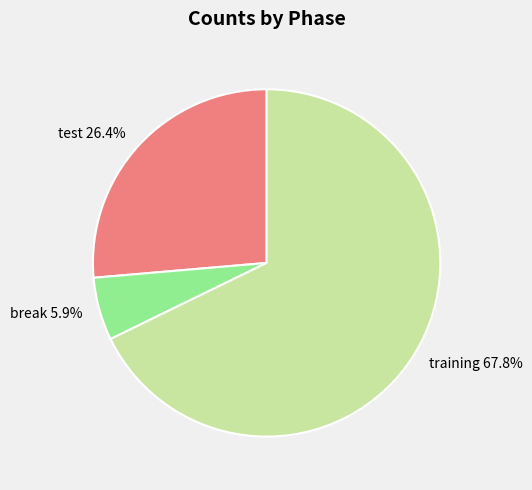

What percentage do training and test together represent?

94.1%